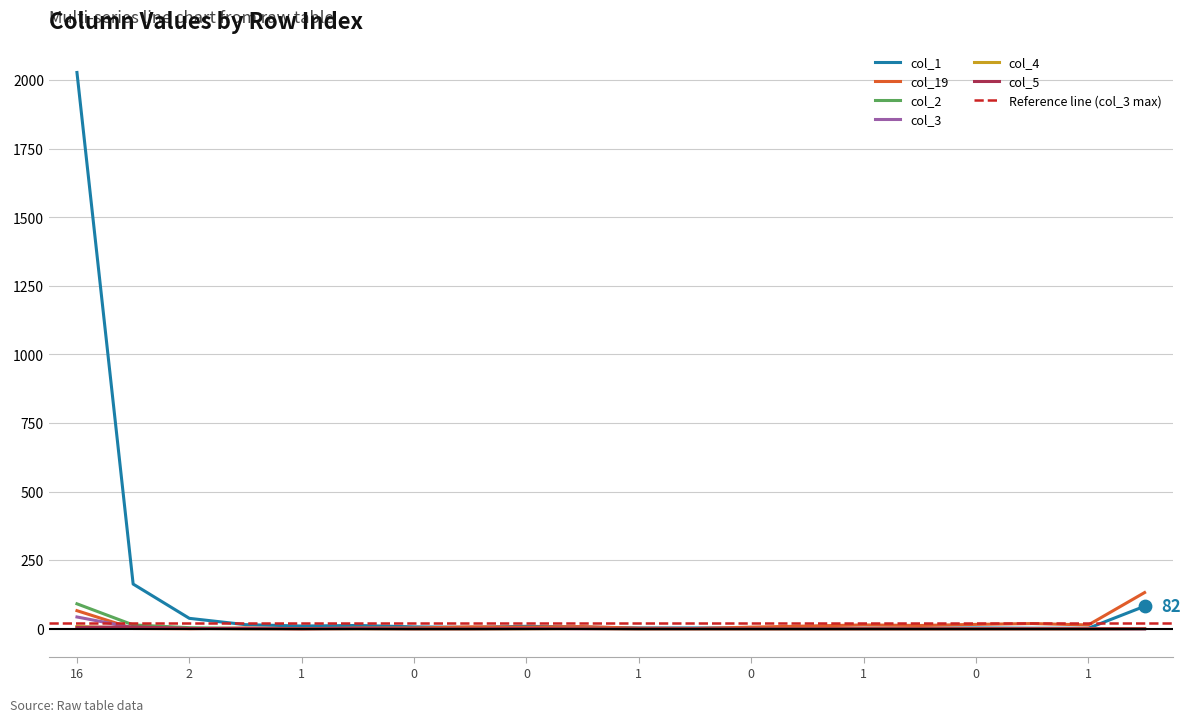

What are all the series names shown in the legend?

col_1, col_19, col_2, col_3, col_4, col_5